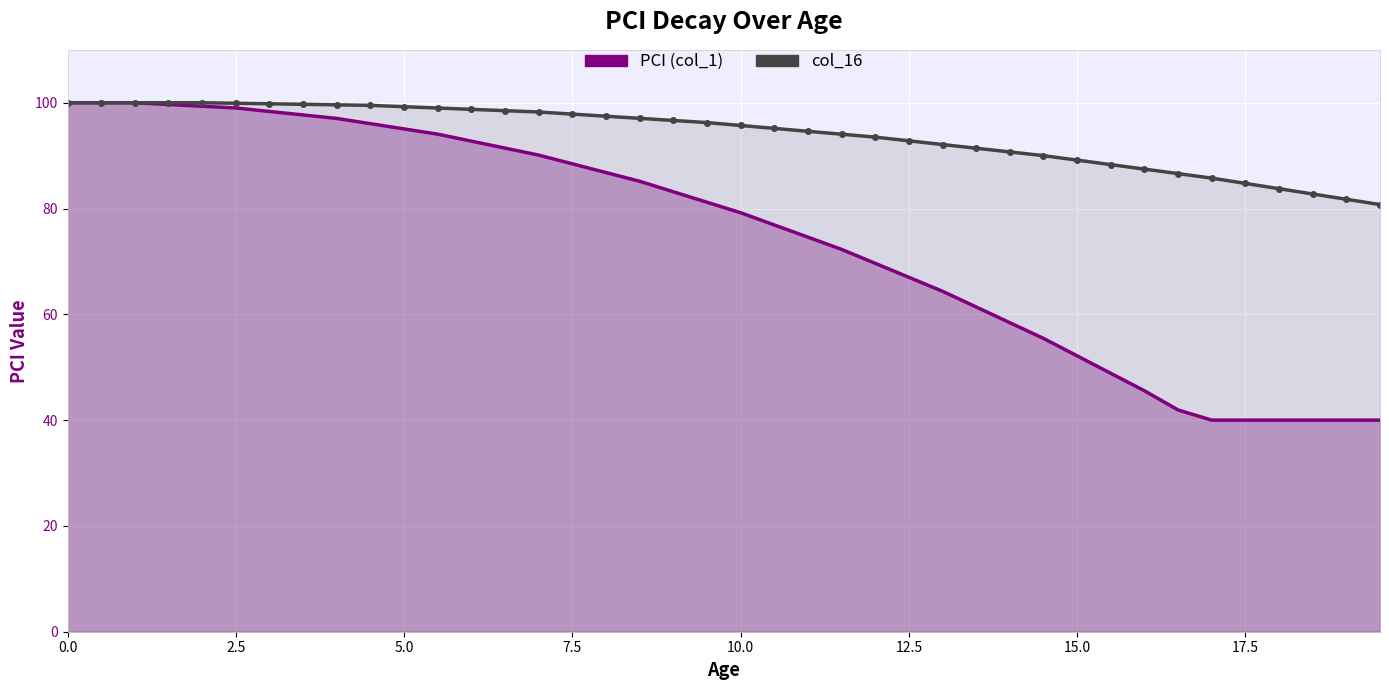

Is it true that col_16 equals 42.3 at 12.5?

False